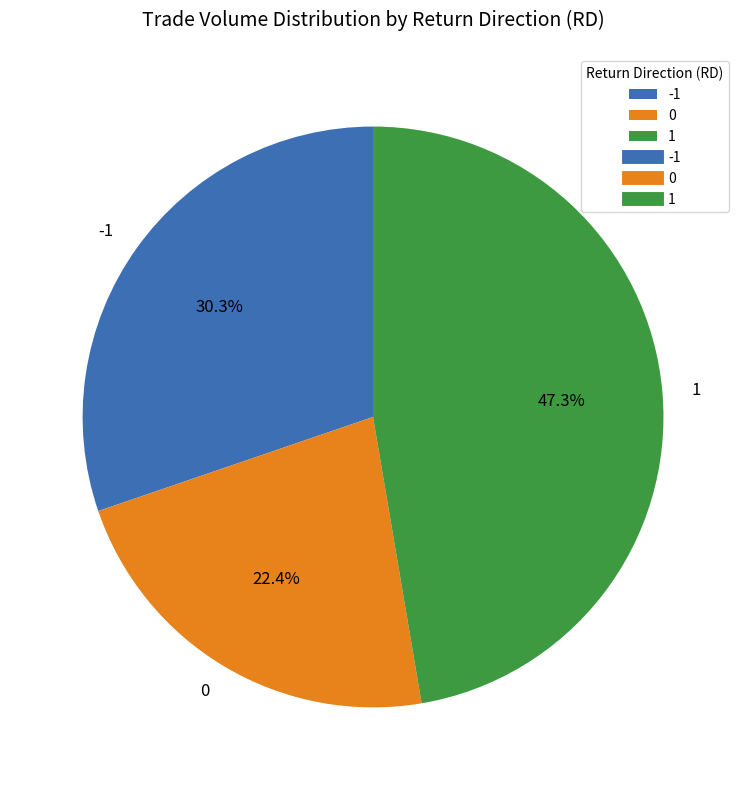

Rank the categories by value from highest to lowest.

1, -1, 0